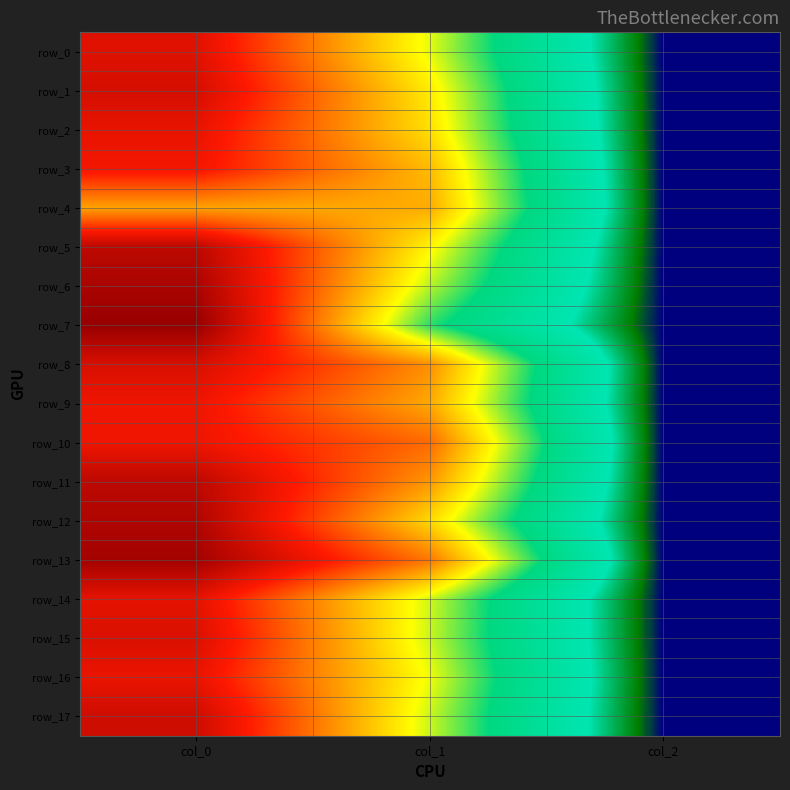

Is the value of row_10 at col_0 greater than the value of row_7 at col_1?

Yes